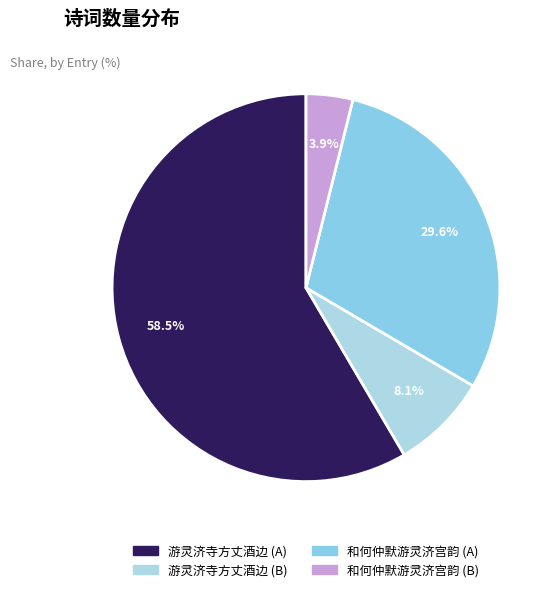

Rank the categories by value from lowest to highest.

和何仲默游灵济宫韵 (B), 游灵济寺方丈酒边 (B), 和何仲默游灵济宫韵 (A), 游灵济寺方丈酒边 (A)